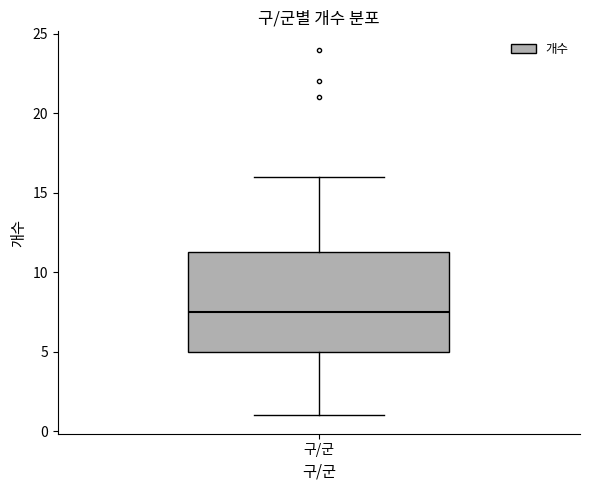

Read this box plot against the y-axis: the position of the median line, the range covered by the box, and the ends of both whiskers. The values are not printed on the chart, so give them approximately, as read against the axis.

median 7.5, box 5.0 to 11.5, whiskers 1.0 to 16.0